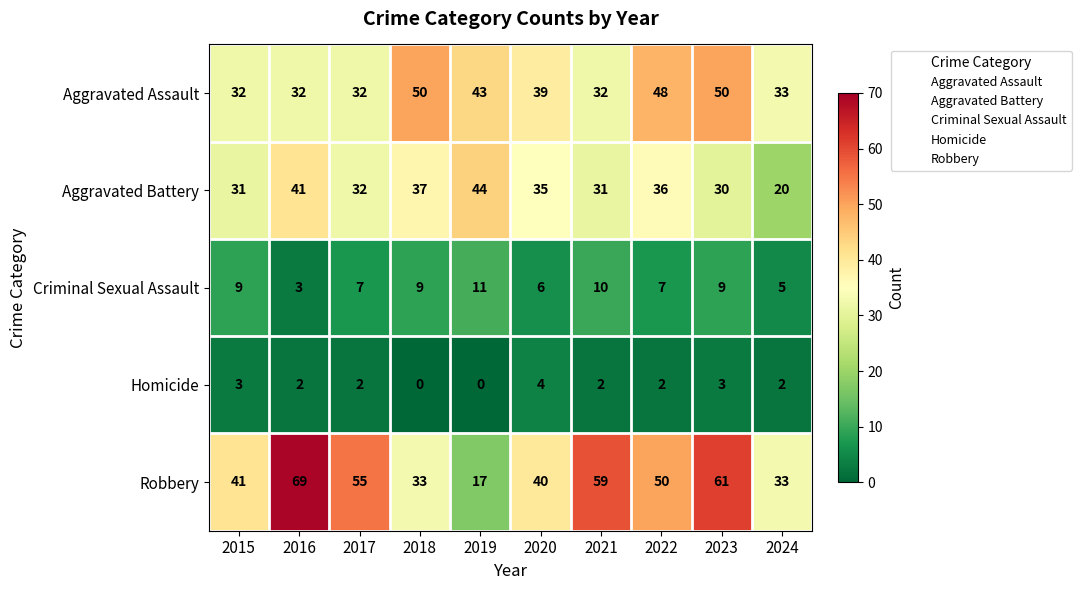

What is the difference between the second highest and minimum values in the Aggravated Battery series?

21